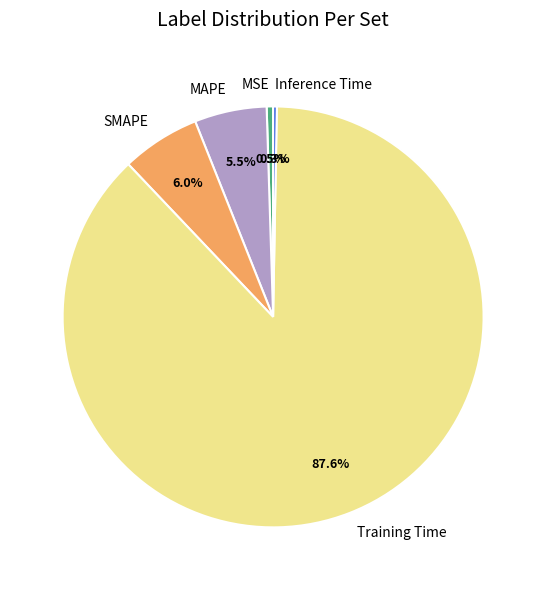

Between MSE and SMAPE, which is larger?

SMAPE